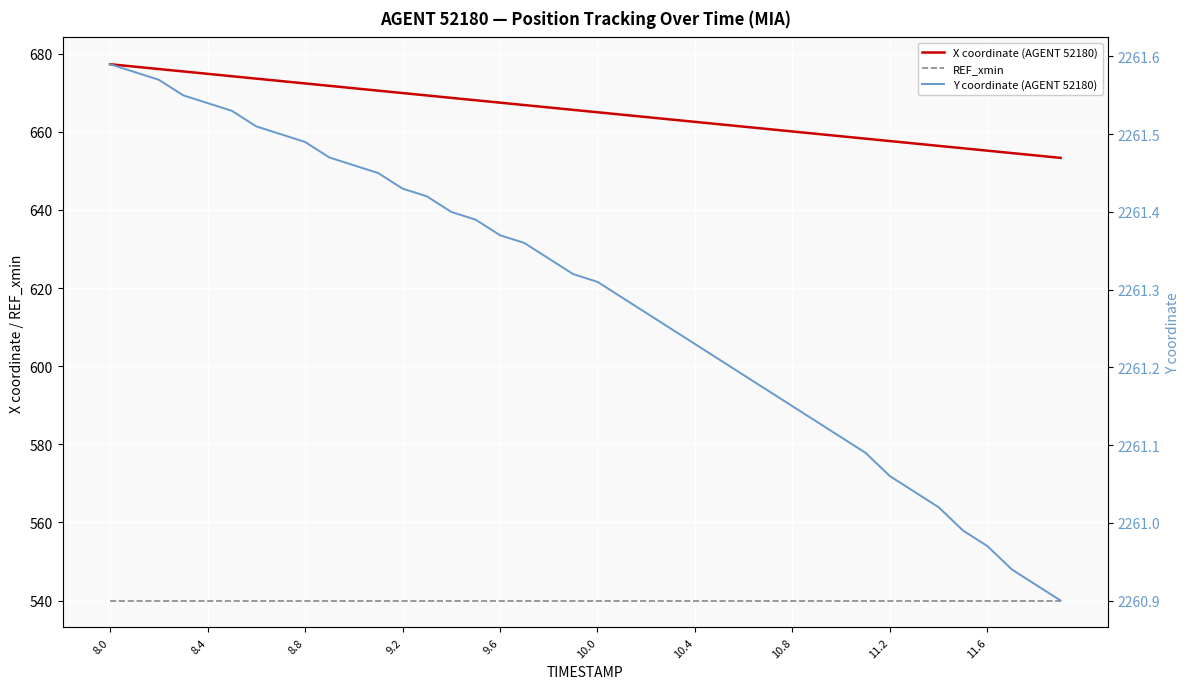

True or false: Y coordinate (AGENT 52180) and X coordinate (AGENT 52180) cross at least once.

False